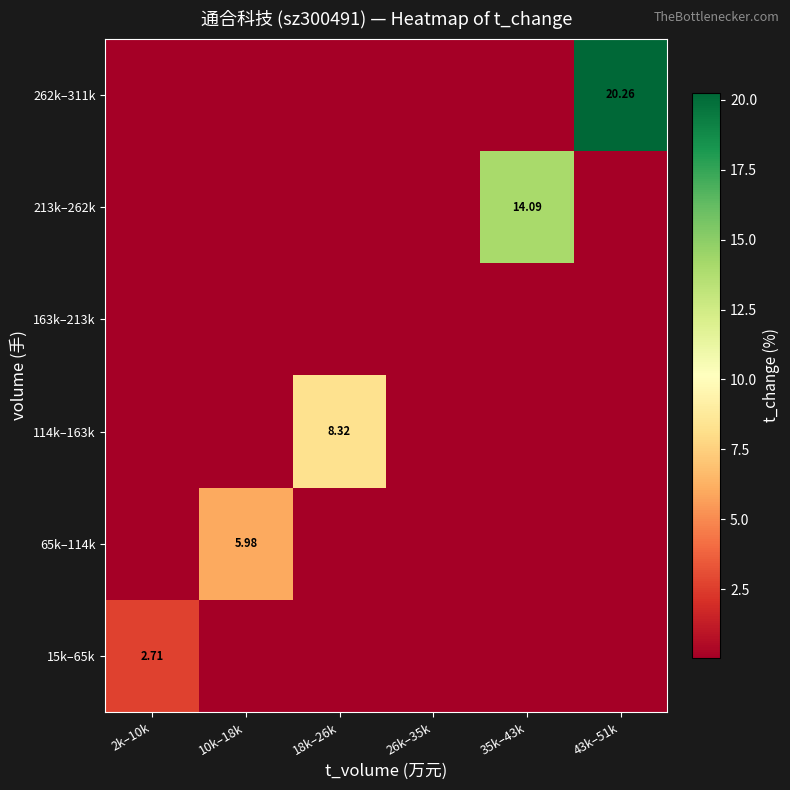

At which category is the sum across all series the highest?

43k–51k